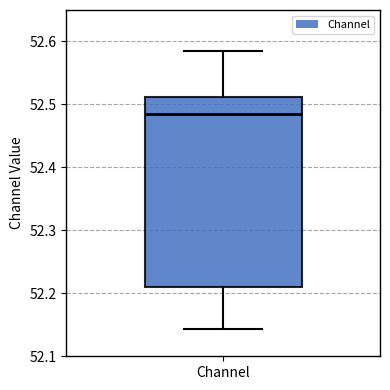

Transcribe this box plot: give where the median line is, the range the box spans, and where the two whiskers end, as read against the y-axis. The values are not printed on the chart, so give them approximately, as read against the axis.

median 52.49, box 52.21 to 52.51, whiskers 52.14 to 52.59